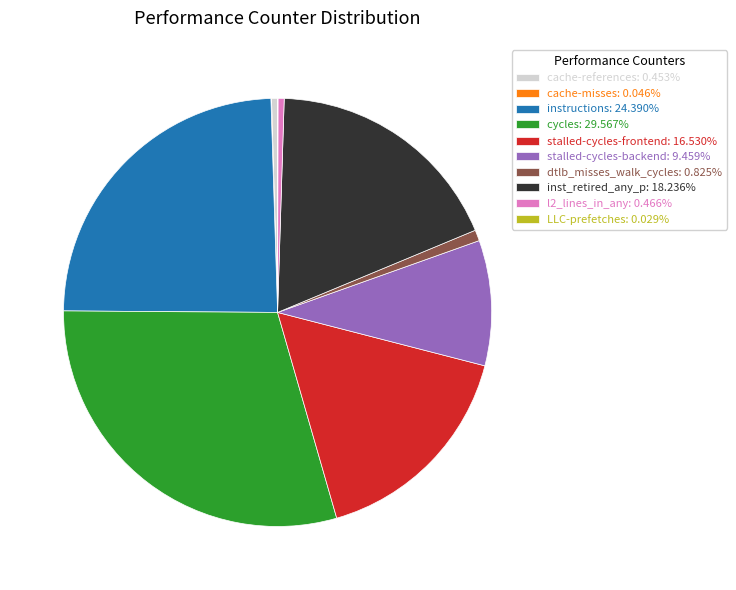

Does any single category account for the majority?

No